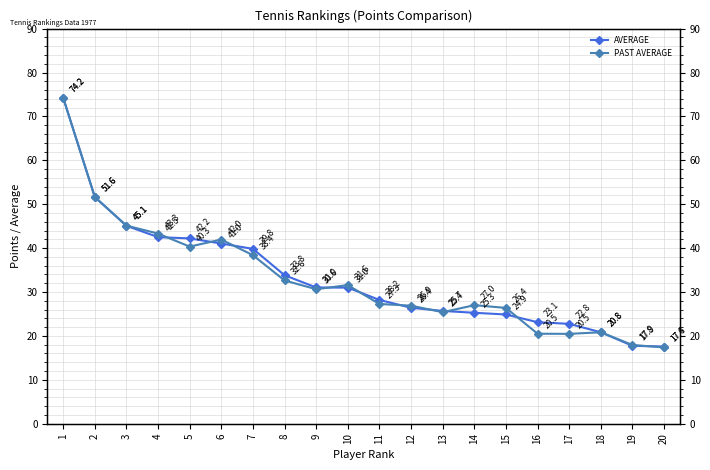

How many intersections are there between PAST AVERAGE and AVERAGE?

10